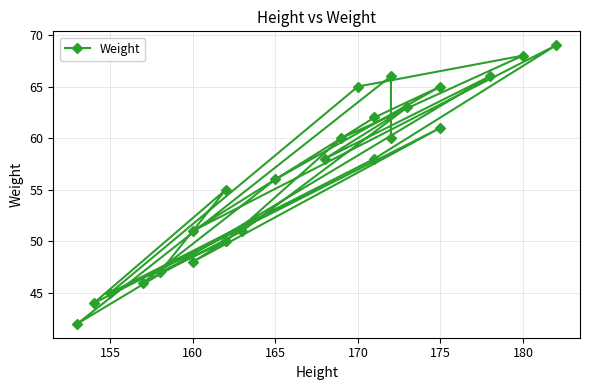

What is the minimum value shown in the chart?

42